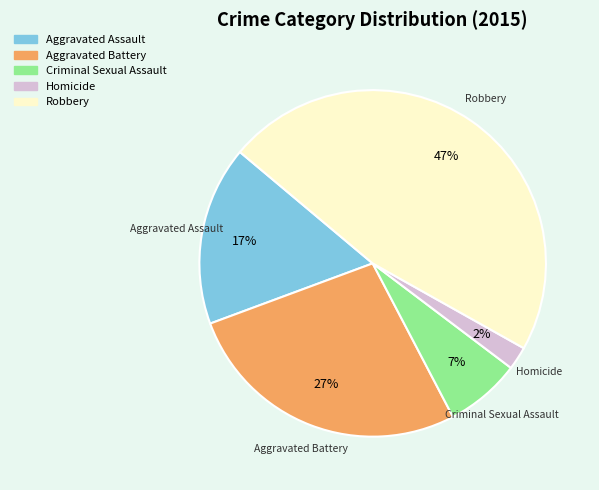

Combined, do Criminal Sexual Assault and Aggravated Battery account for over 50%?

No